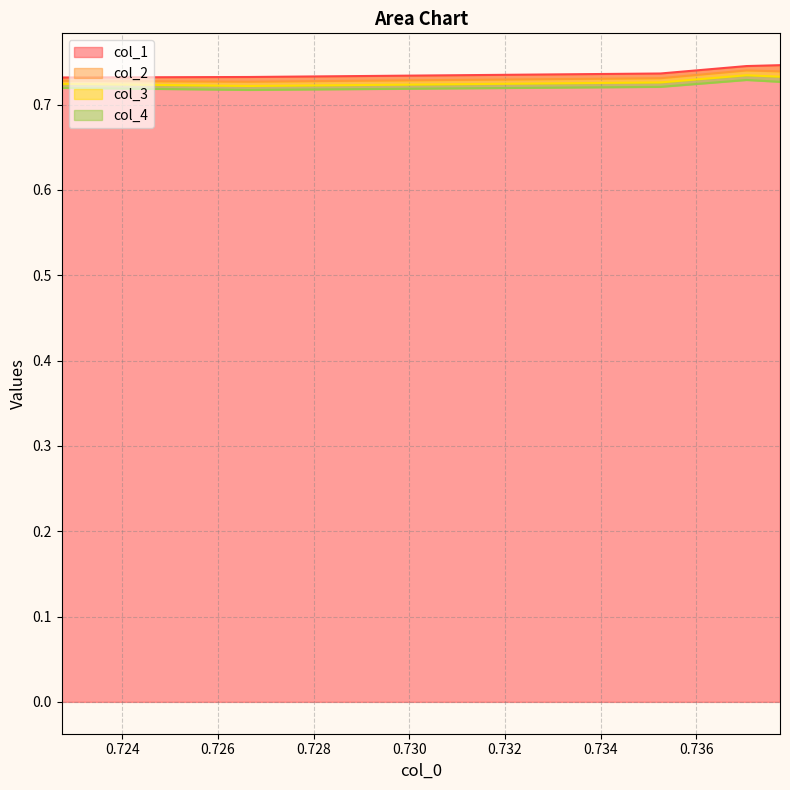

What are all the series names shown in the legend?

col_1, col_2, col_3, col_4